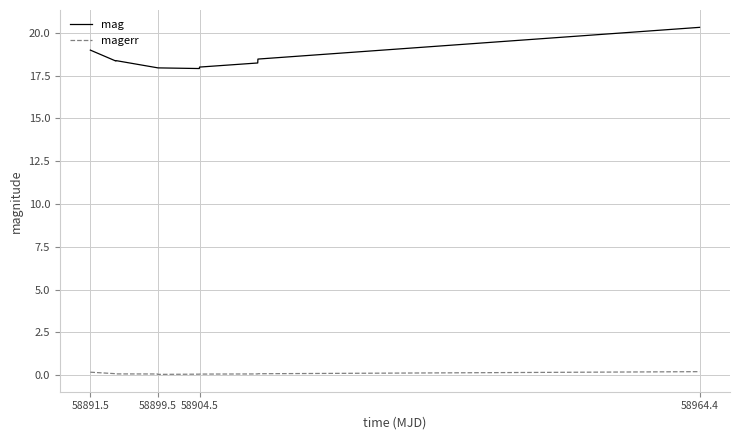

Rank the series by their average value, from highest to lowest.

mag, magerr